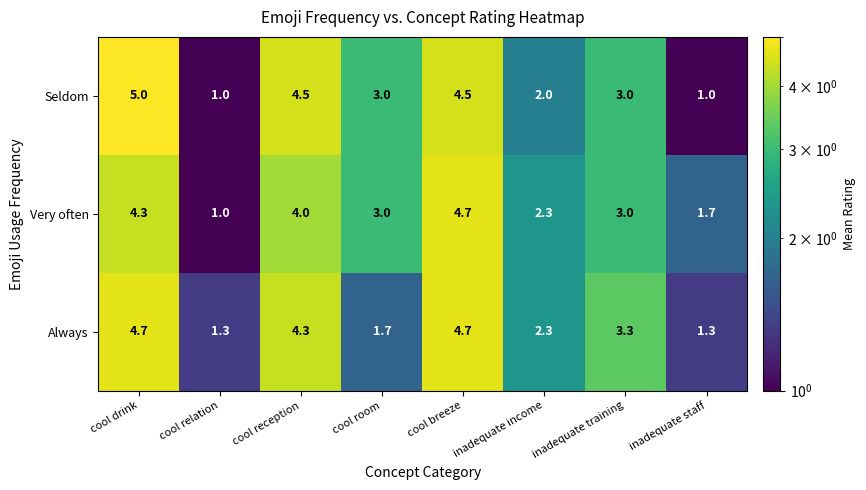

How many data points does each series have?

8